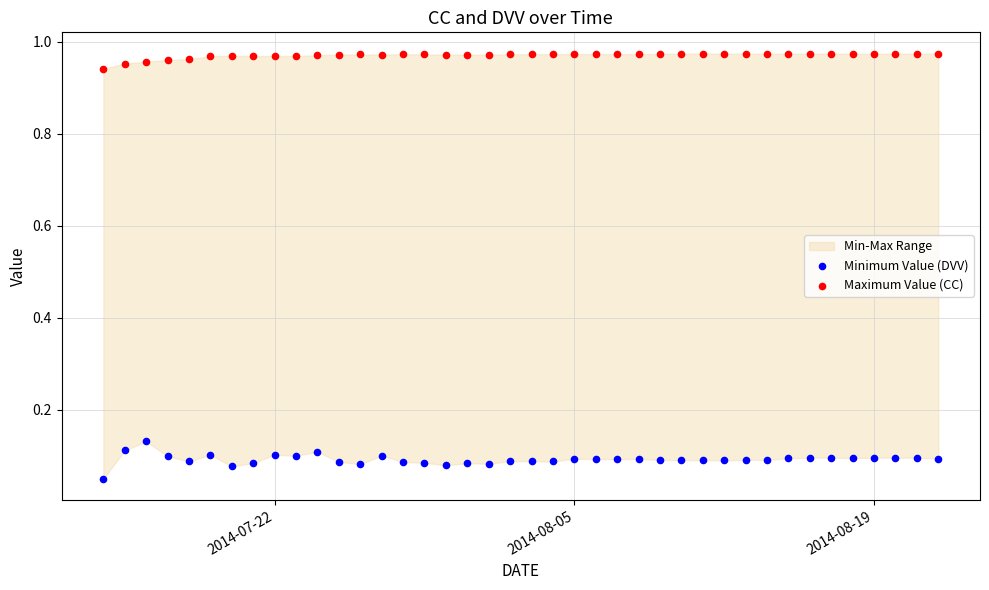

Which series reaches the maximum Y coordinate?

Maximum Value (CC)